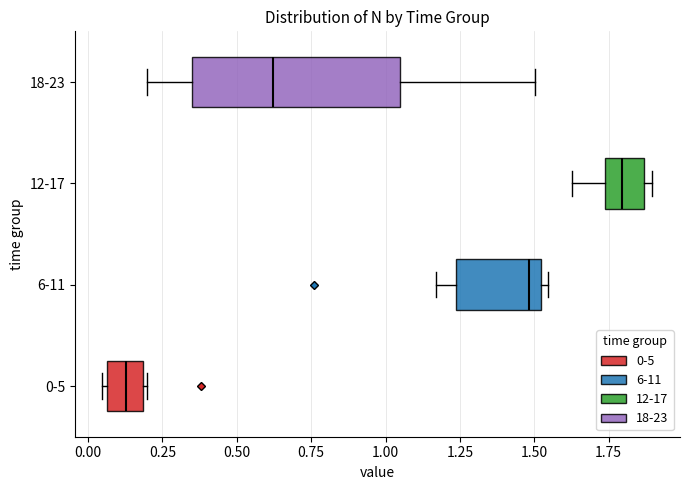

Where does the left whisker of the box for 6-11 end on the x-axis? The values are not printed on the chart, so give them approximately, as read against the axis.

1.15